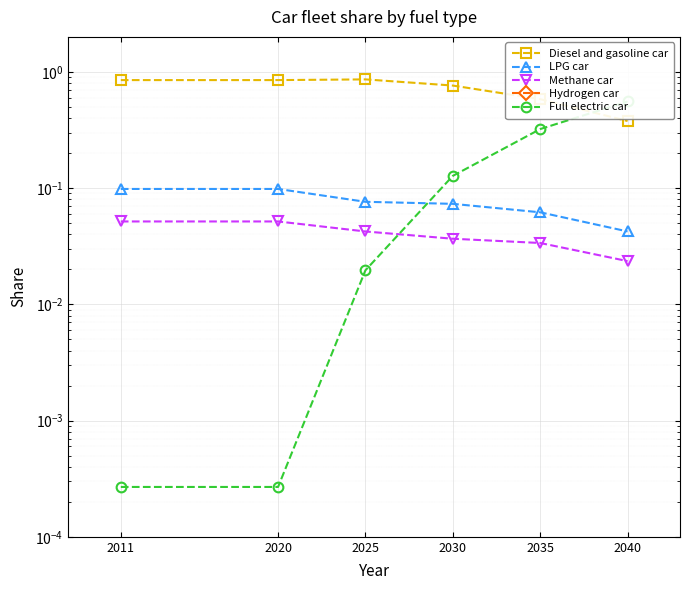

True or false: Diesel and gasoline car and Hydrogen car cross at least once.

False